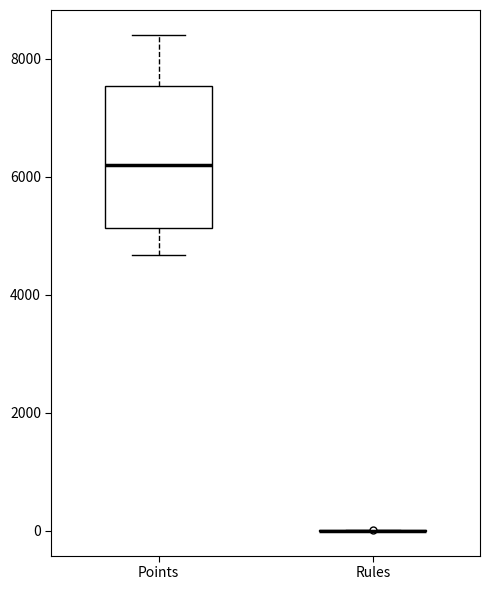

Where does the lower whisker of the box for Points end on the y-axis? The values are not printed on the chart, so give them approximately, as read against the axis.

4600